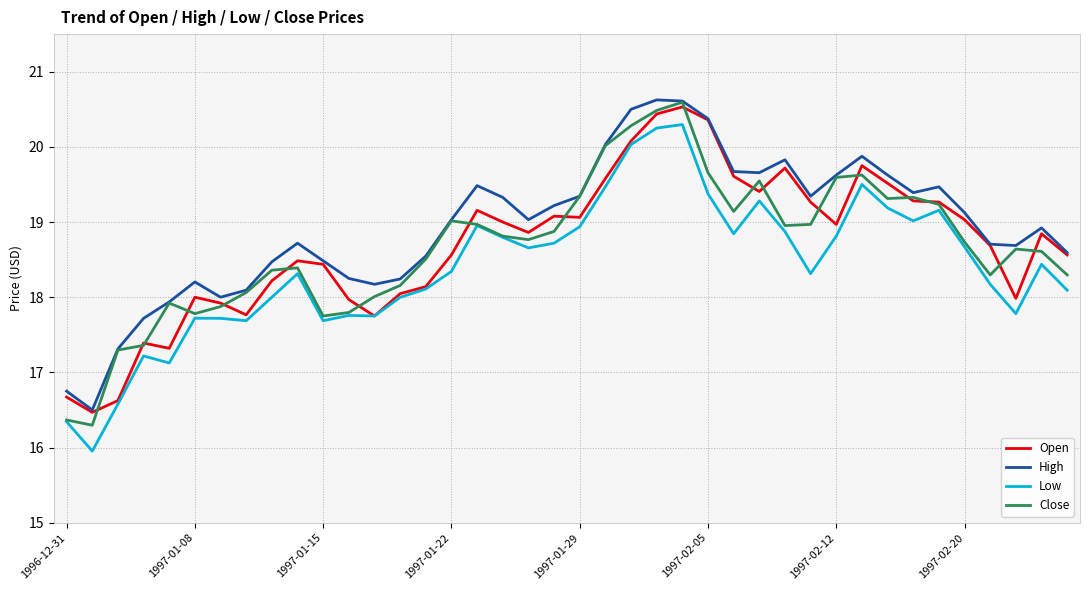

What is the greatest value displayed?

20.6